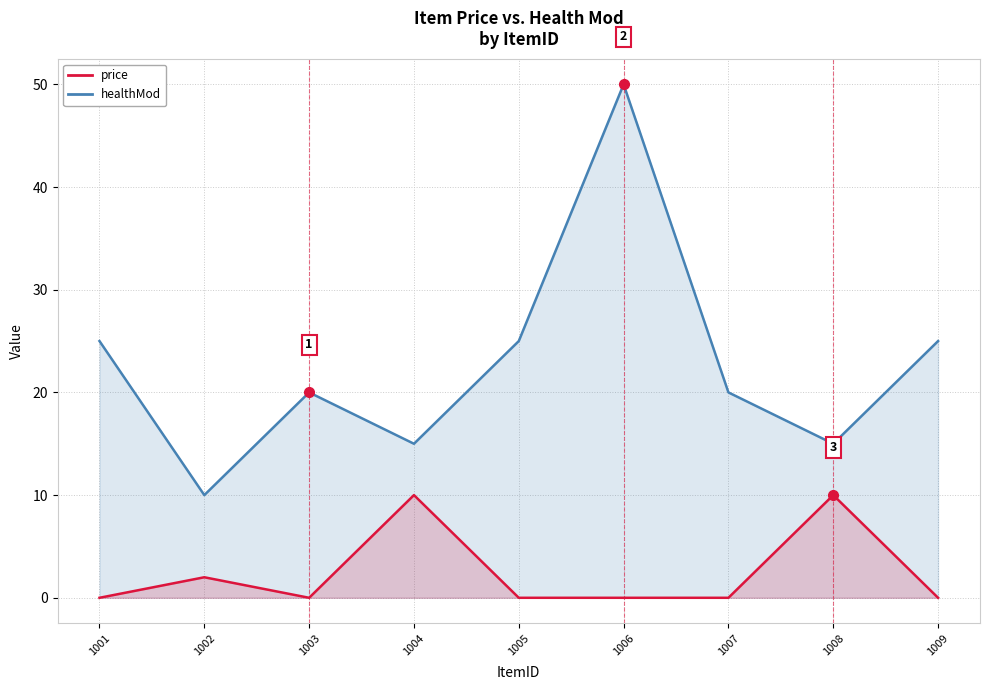

How many price values are between 15 and 25?

7